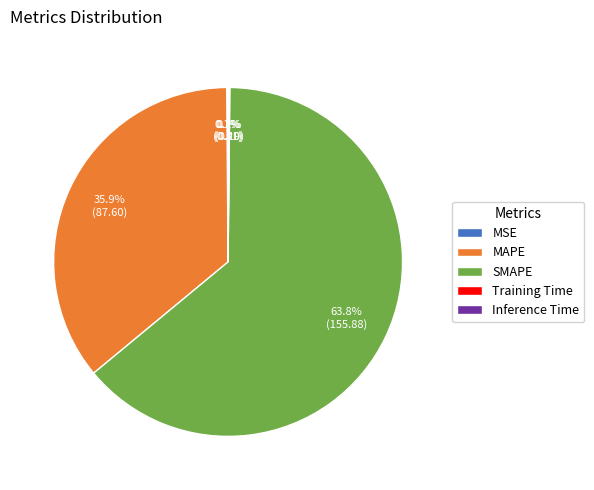

Does SMAPE account for over 50% of the chart?

Yes